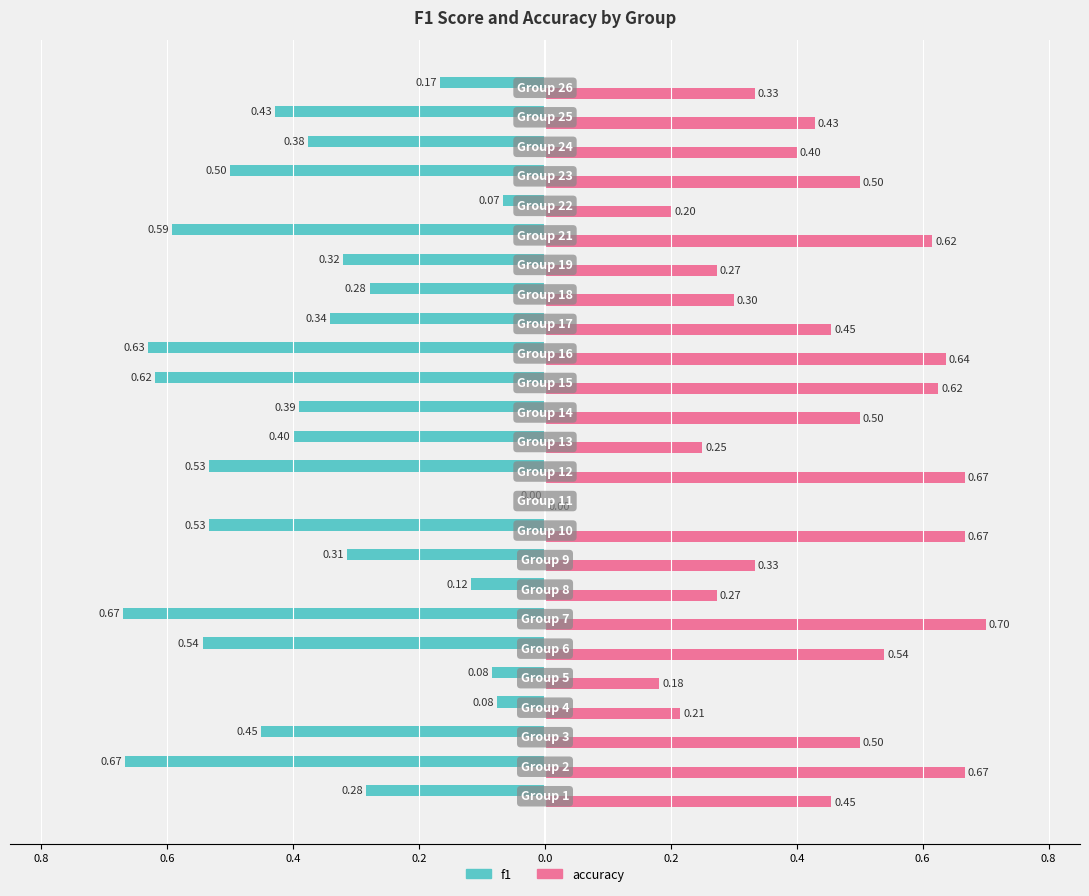

What are all the series names shown in the legend?

f1, accuracy